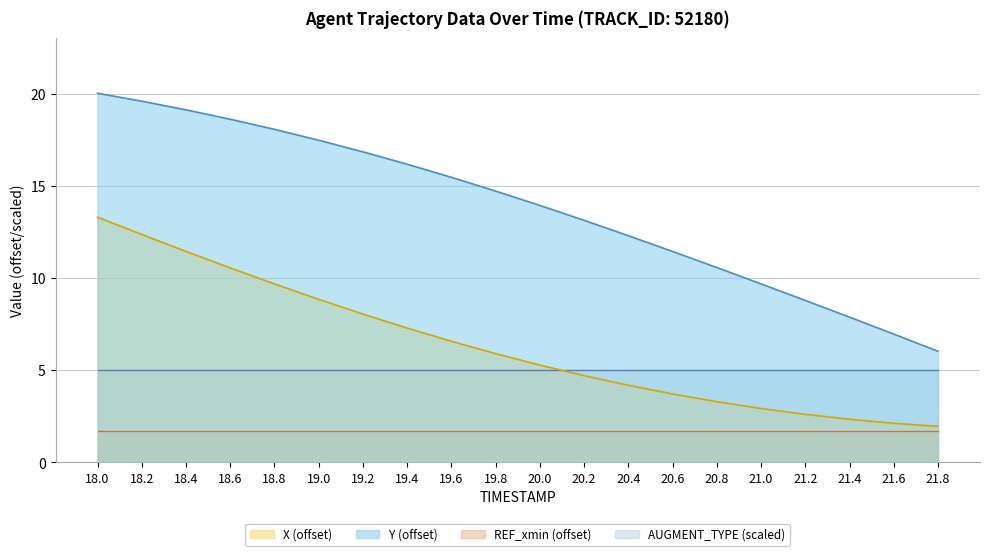

The Y series shows 28.8 at 18.0. True or false?

False